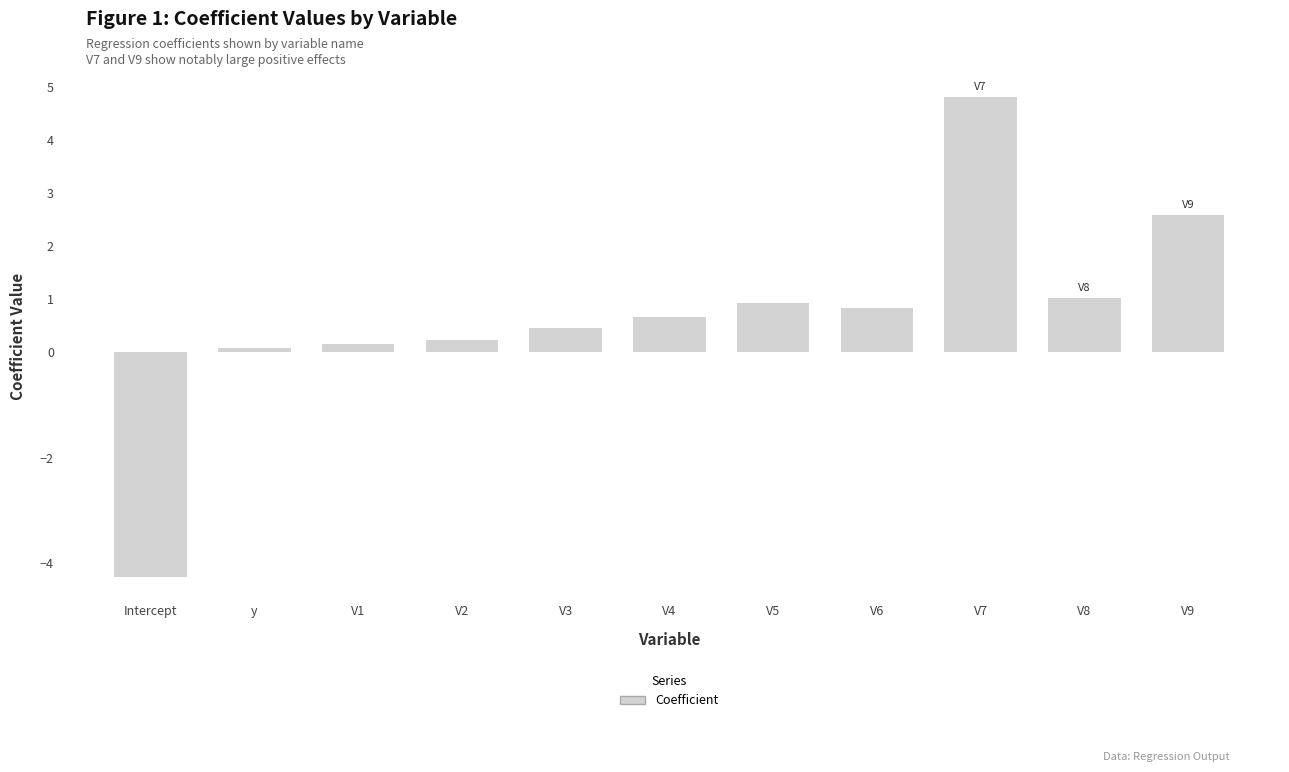

Are the bars horizontal?

No